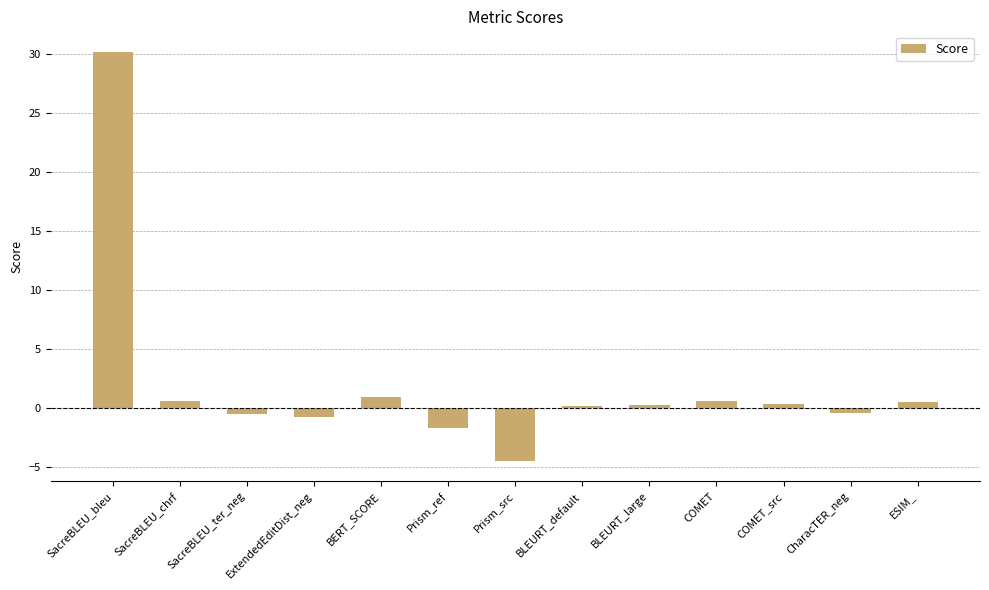

What position from the right is SacreBLEU_bleu?

13